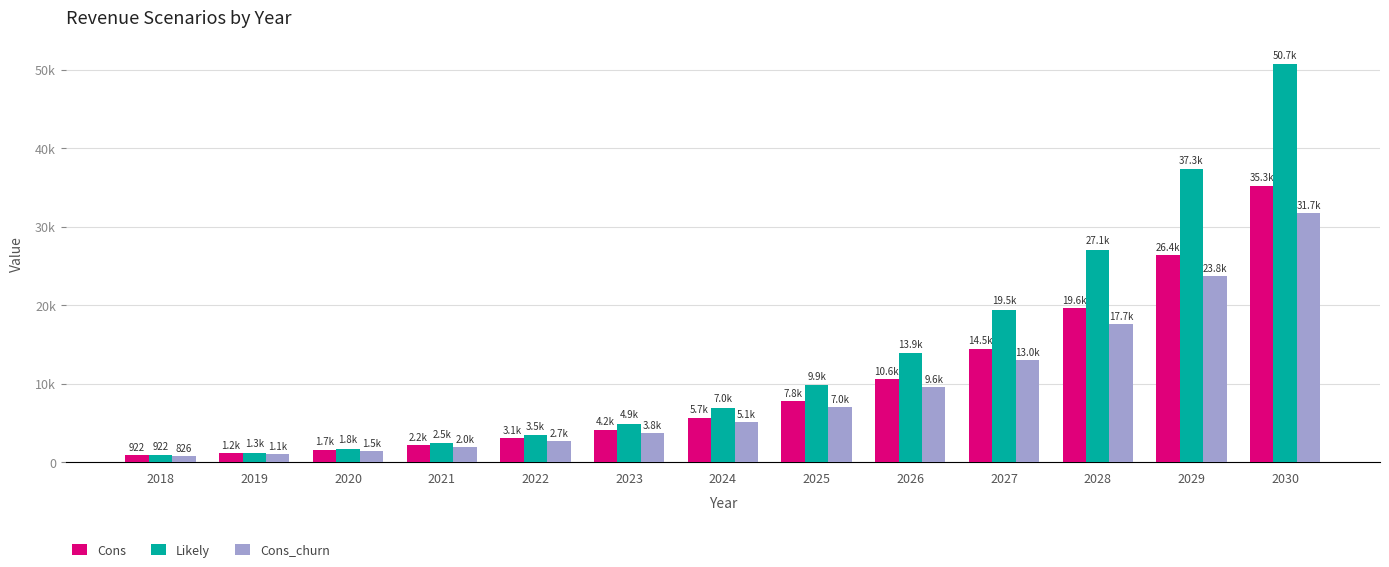

Does the chart contain stacked bars?

No